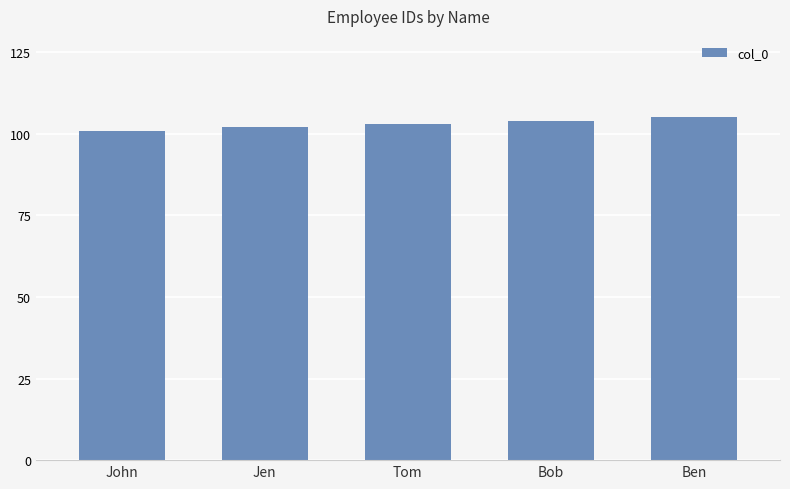

What is the minimum value shown in the chart?

101